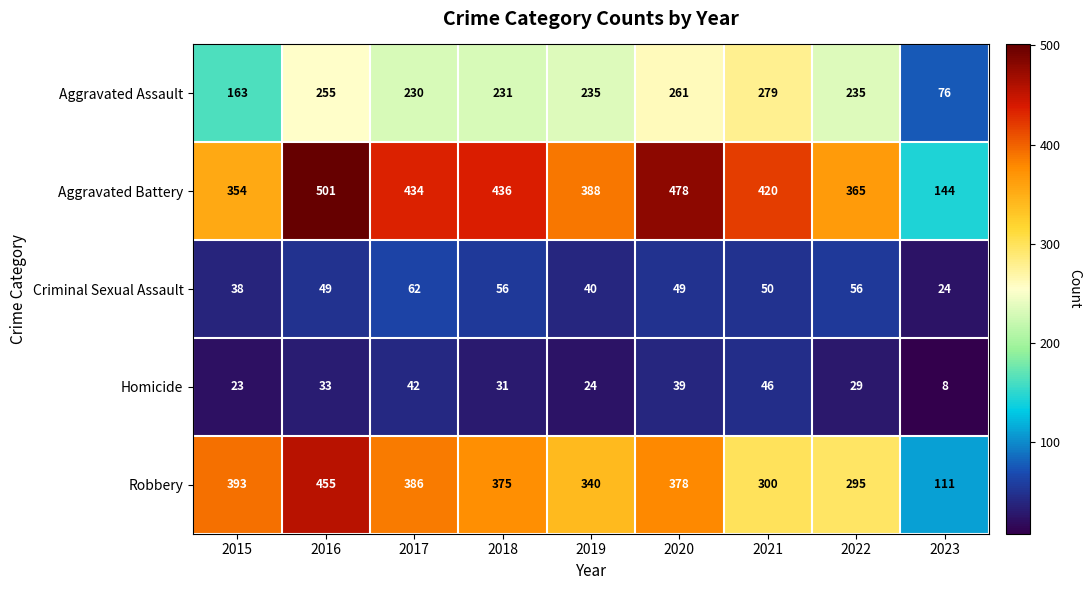

Between 2015 and 2020, which series saw the biggest shift?

Aggravated Battery